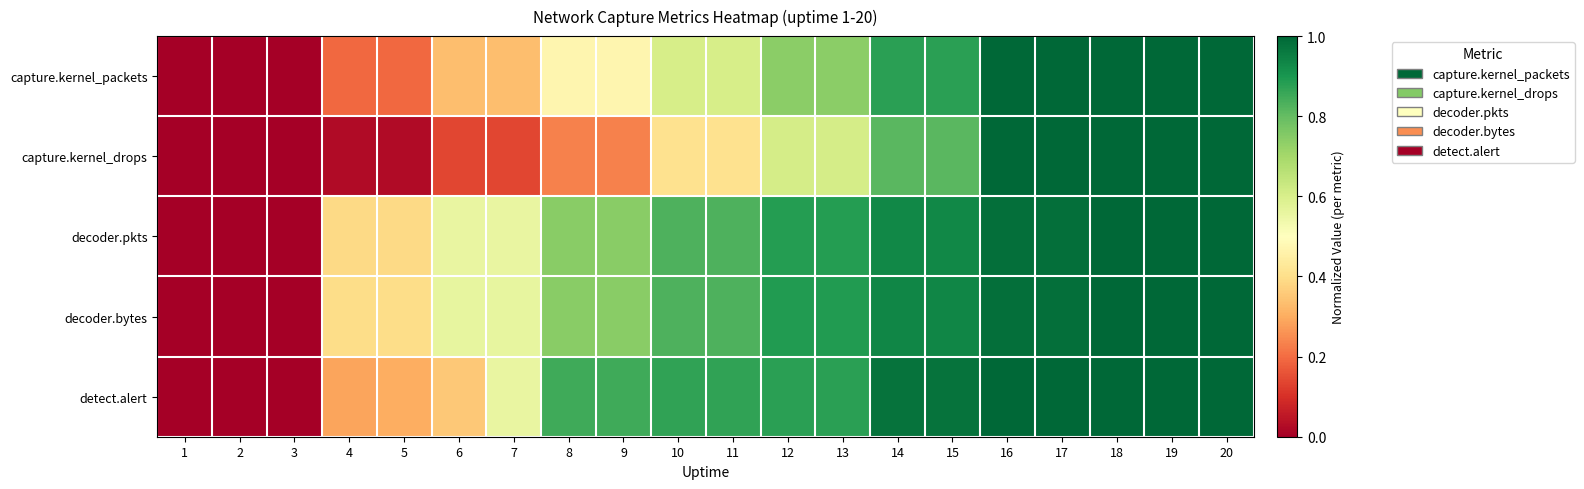

At how many categories does at least one series exceed 0?

17